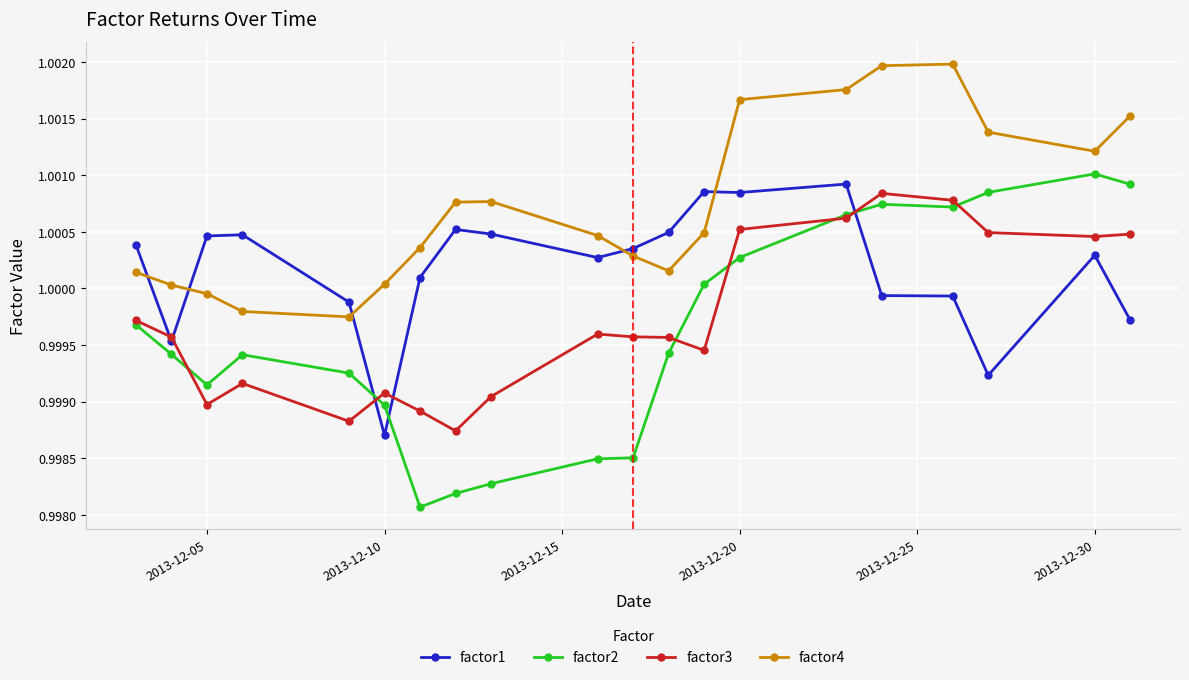

True or false: factor4 and factor3 intersect in this chart.

False